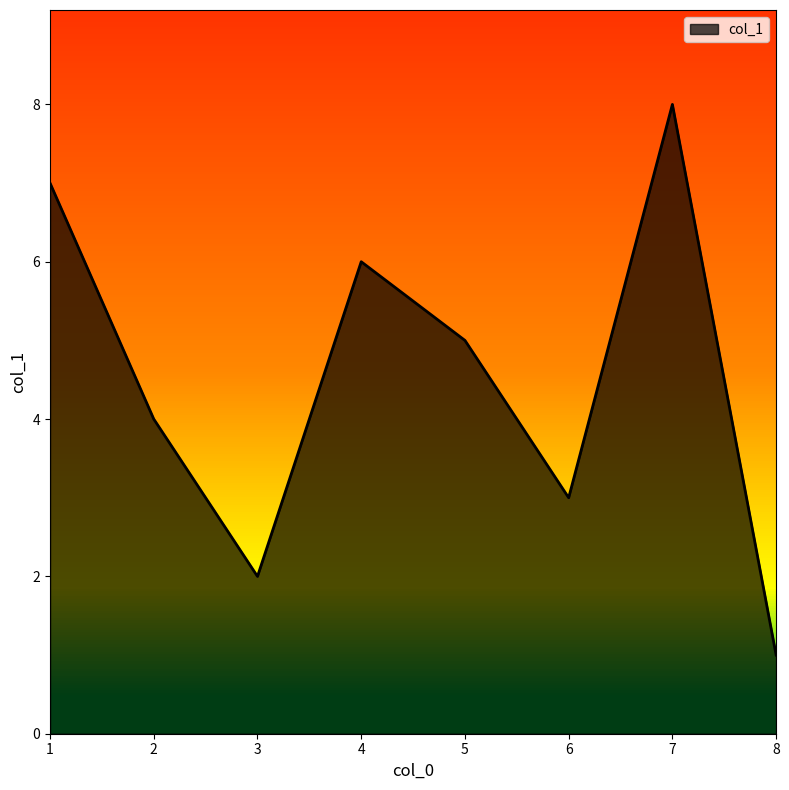

What is the minimum value shown in the chart?

1